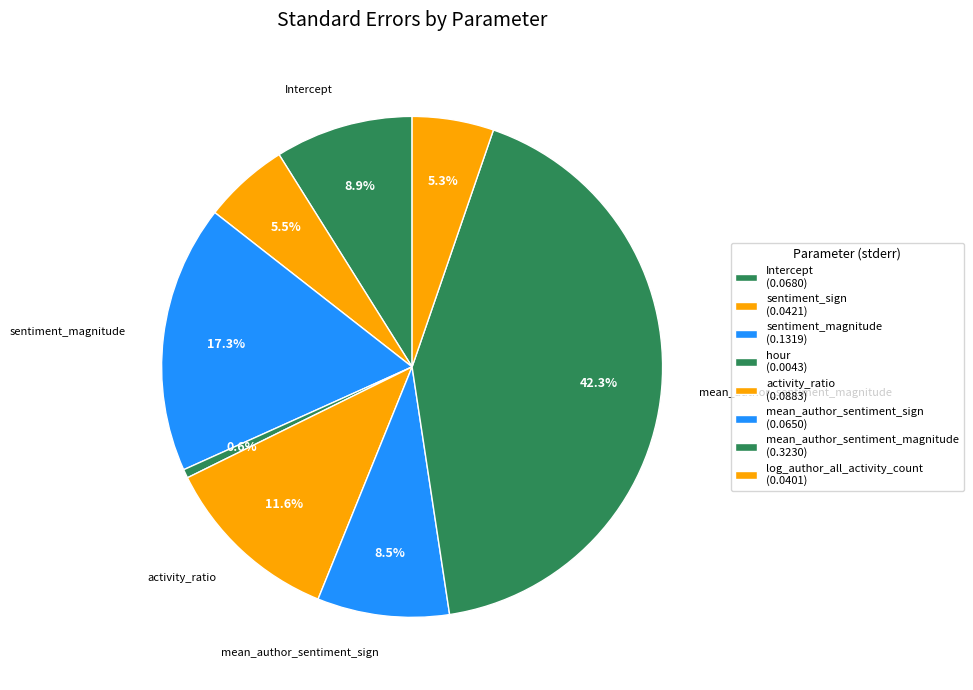

How many segments does this pie chart have?

8